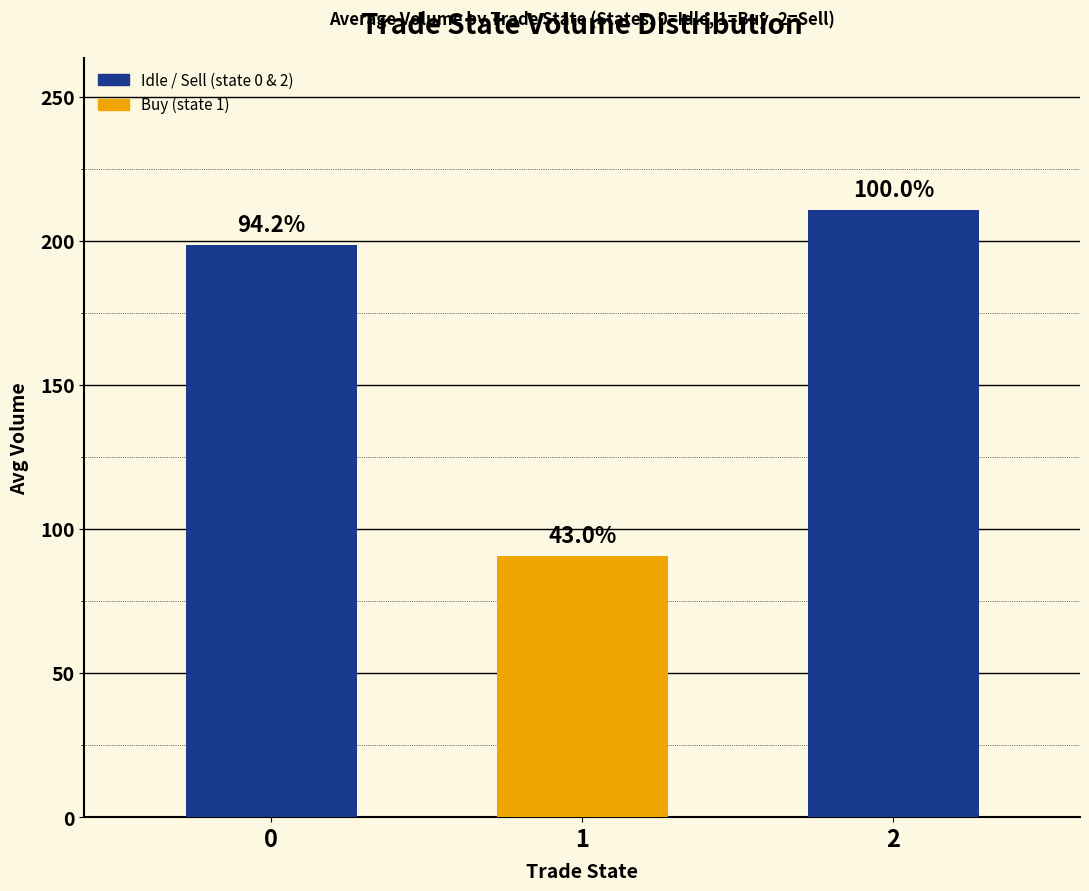

What is the ratio of the value at 2 to the value at 1?

2.3